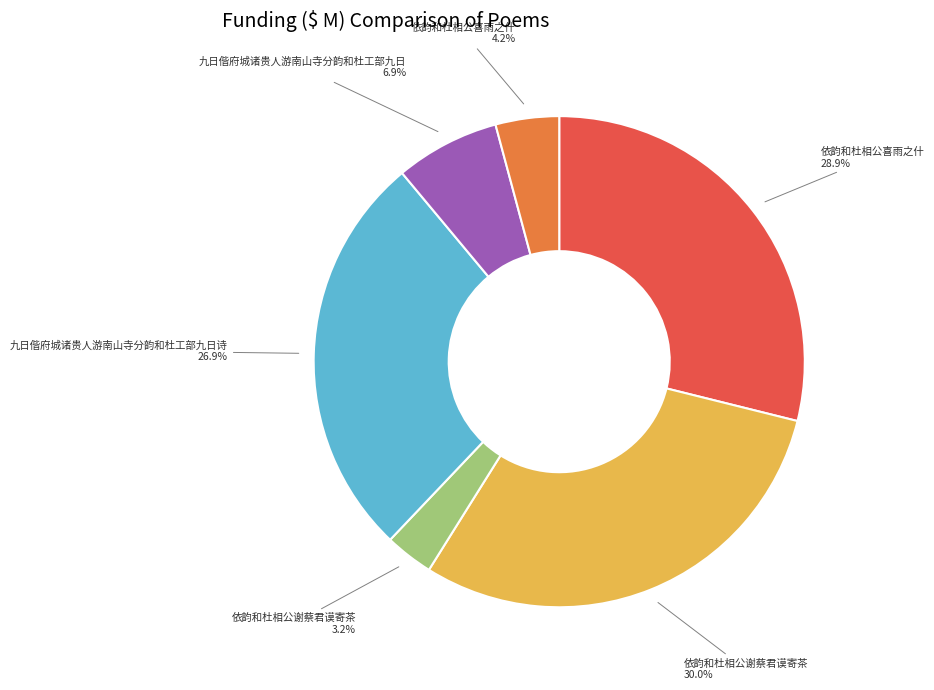

Does any single category account for the majority?

No